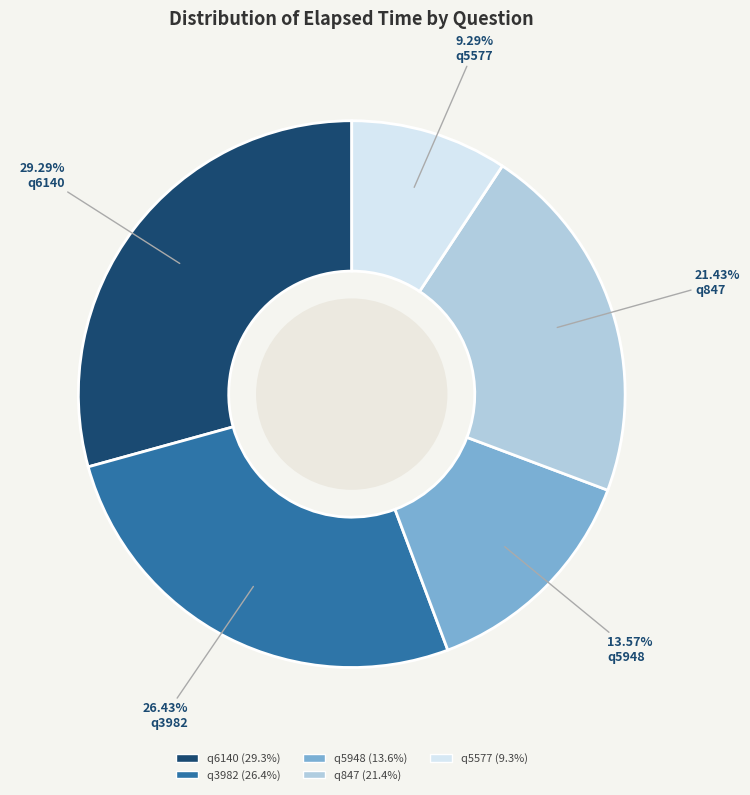

Rank the categories by value from highest to lowest.

q6140, q3982, q847, q5948, q5577